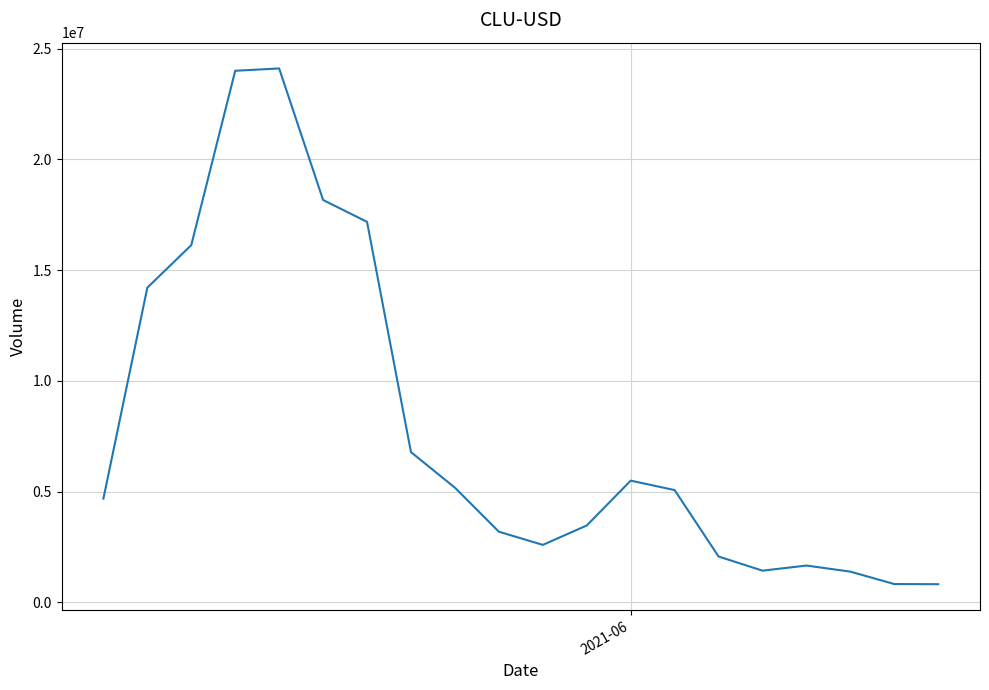

What is the minimum value shown in the chart?

821858